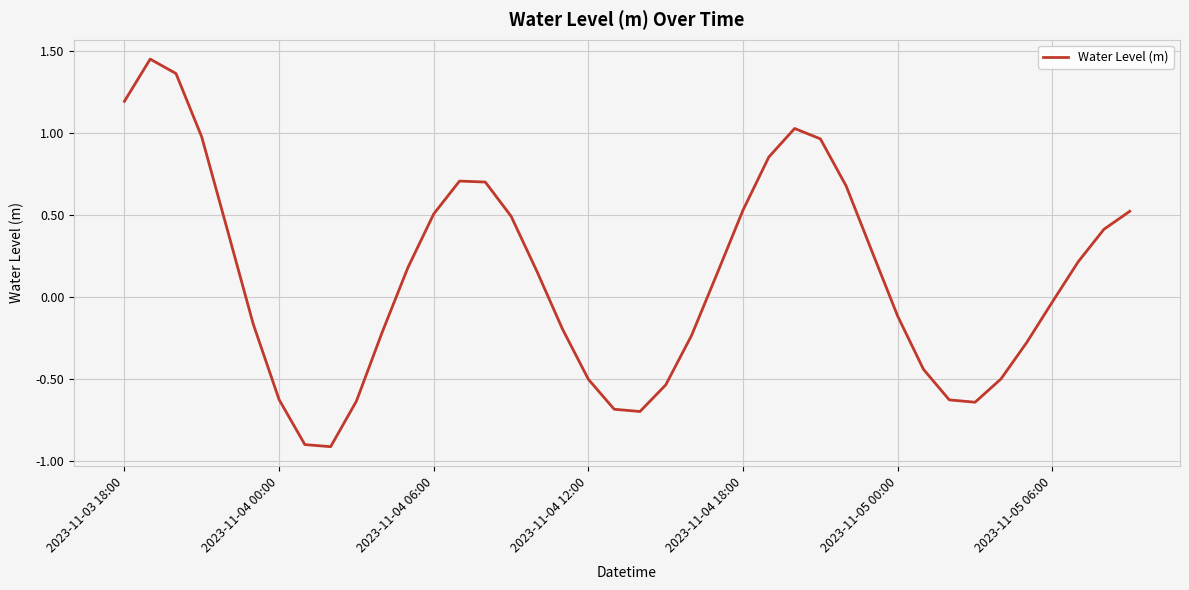

What is the difference between the maximum and minimum values?

2.4